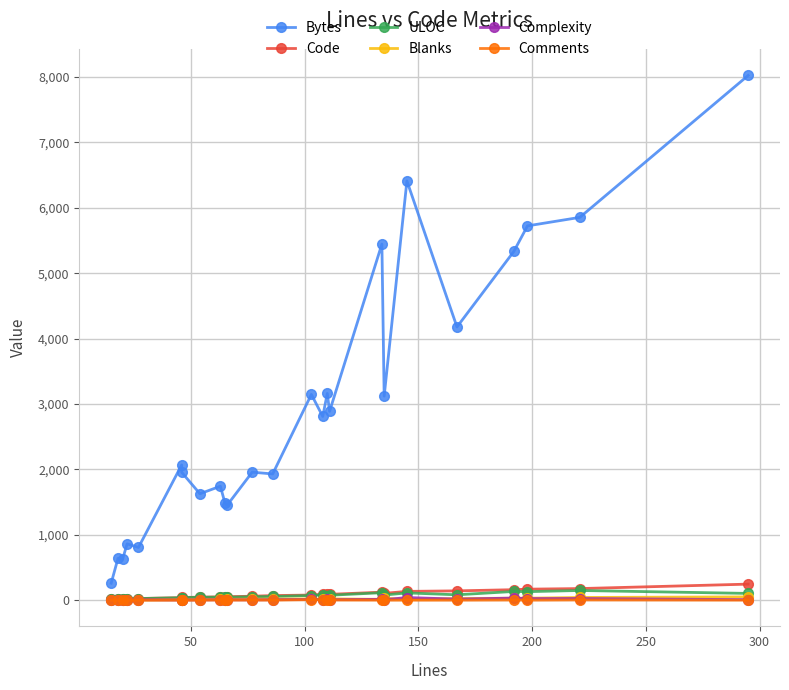

Reading right to left, what are all the values shown in this chart?

Bytes: 8023	5853	5723	5332	4177	6410	3119	5445	2886	3161	2809	3146	1930	1957	1453	1487	1742	1627	1955	2068	806	861	623	640	259
Code: 245	177	168	160	142	134	104	122	89	90	89	78	70	60	53	54	50	46	41	38	25	20	20	17	14
ULOC: 103	148	130	133	82	111	78	114	75	70	82	71	56	52	45	46	46	44	39	37	24	18	21	18	13
Blanks: 50	41	30	30	25	11	31	12	20	20	15	18	16	15	13	10	11	8	5	8	2	2	0	1	1
Complexity: 8	25	24	32	16	40	6	13	7	11	7	11	7	4	6	4	6	4	3	2	7	4	1	2	0
Comments: 0	3	0	2	0	0	0	0	2	0	4	7	0	2	0	1	2	0	0	0	0	0	0	0	0